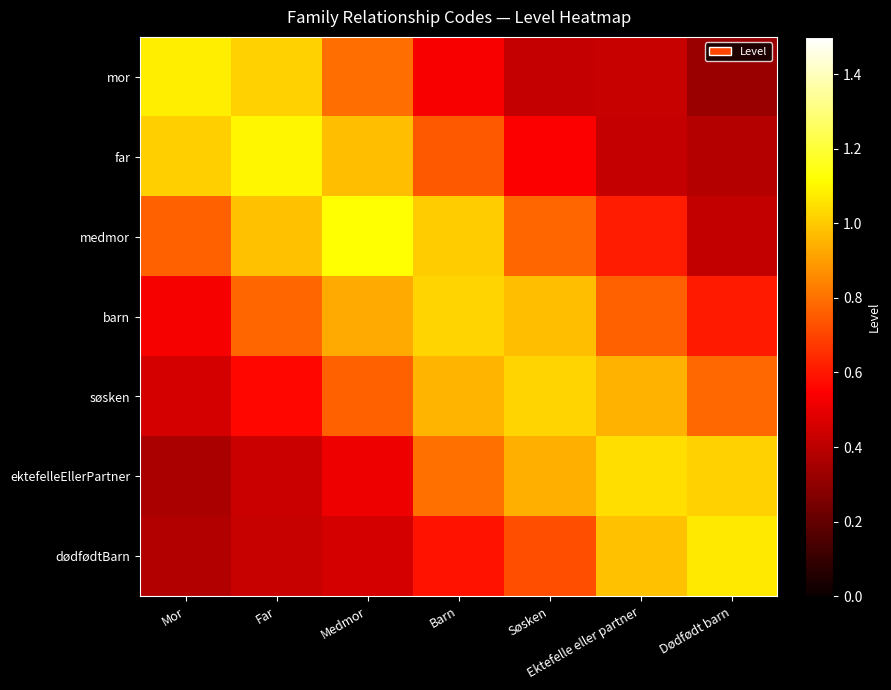

Between Barn and Søsken, which is larger?

Barn